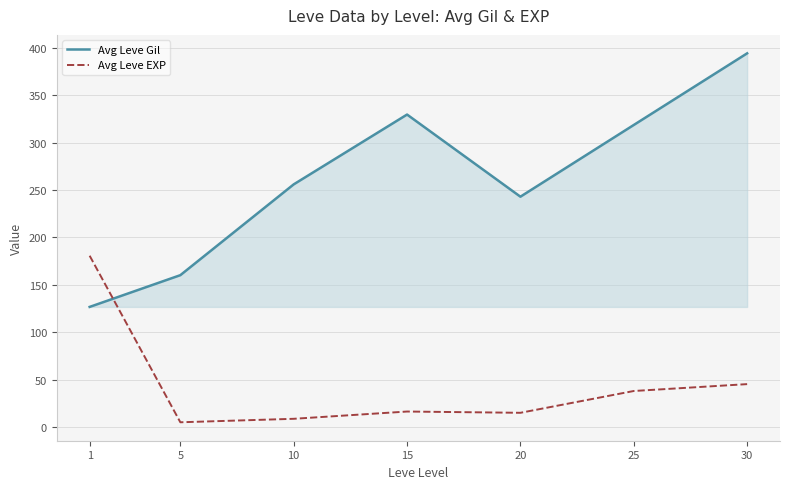

At which category does Avg Leve EXP reach its first local peak?

15